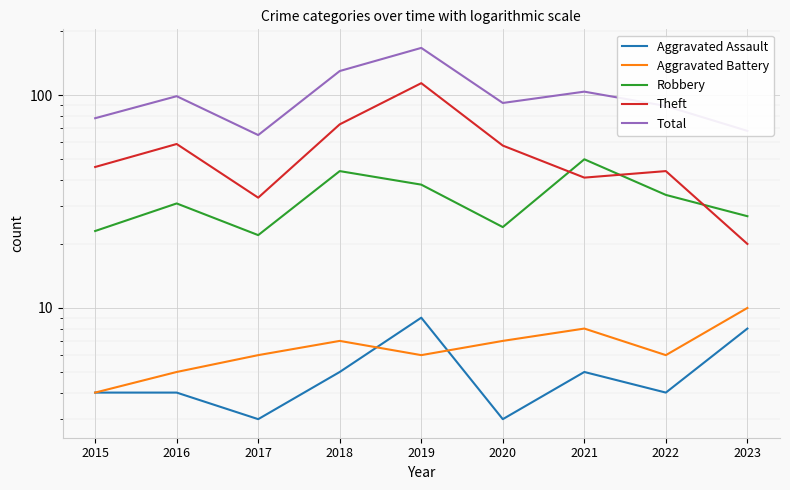

What is the difference between the maximum and minimum values in the Aggravated Battery series?

6